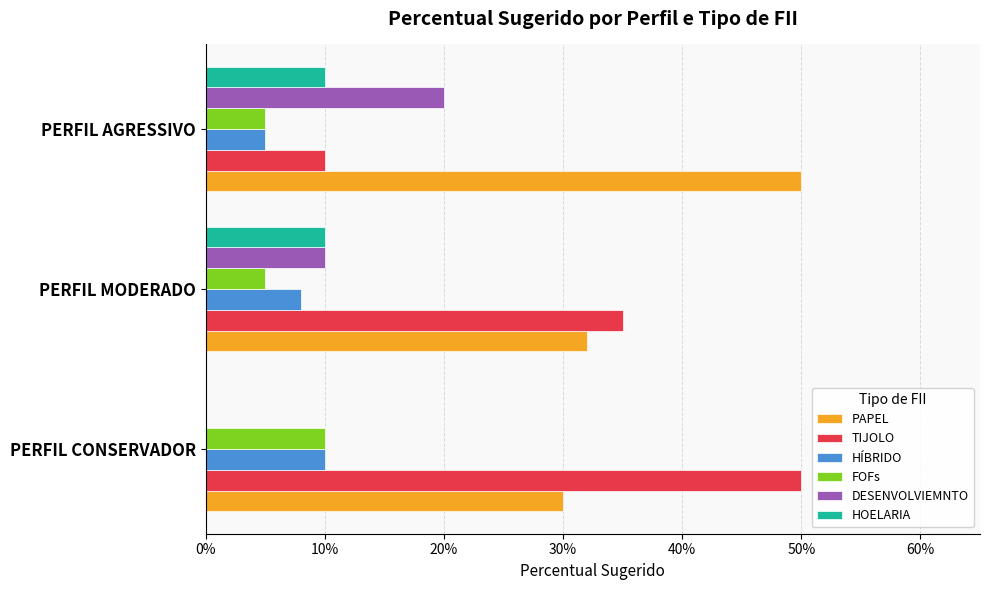

What are all the series names shown in the legend?

PAPEL, TIJOLO, HÍBRIDO, FOFs, DESENVOLVIEMNTO, HOELARIA